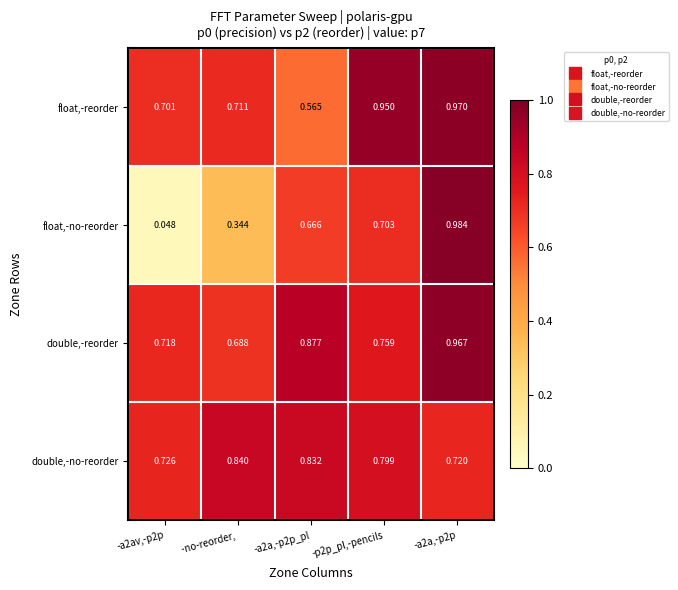

Rank the series by their maximum value, from highest to lowest.

float,-no-reorder, float,-reorder, double,-reorder, double,-no-reorder